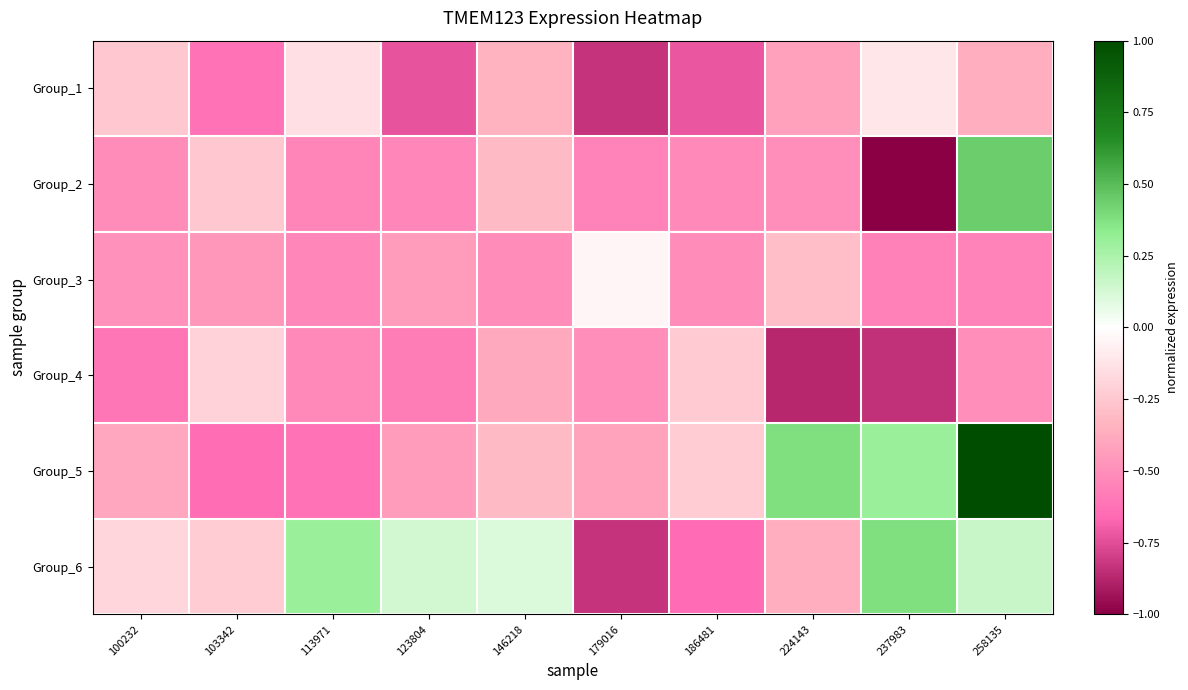

What is the difference between the highest and lowest values at 100232?

0.4